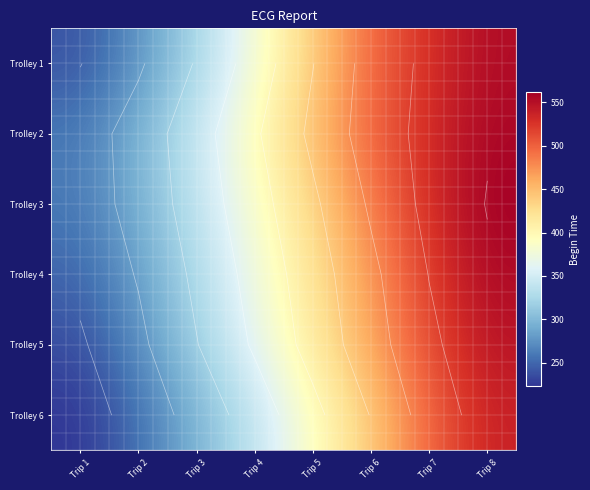

What is the difference between the Trolley 1 values at Trip 6 and Trip 7?

32.8